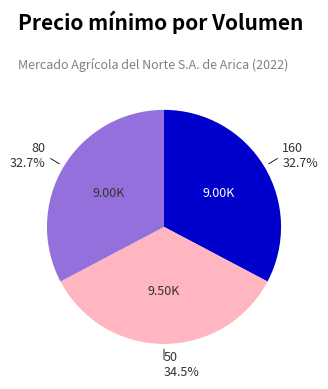

Does any single category account for the majority?

No